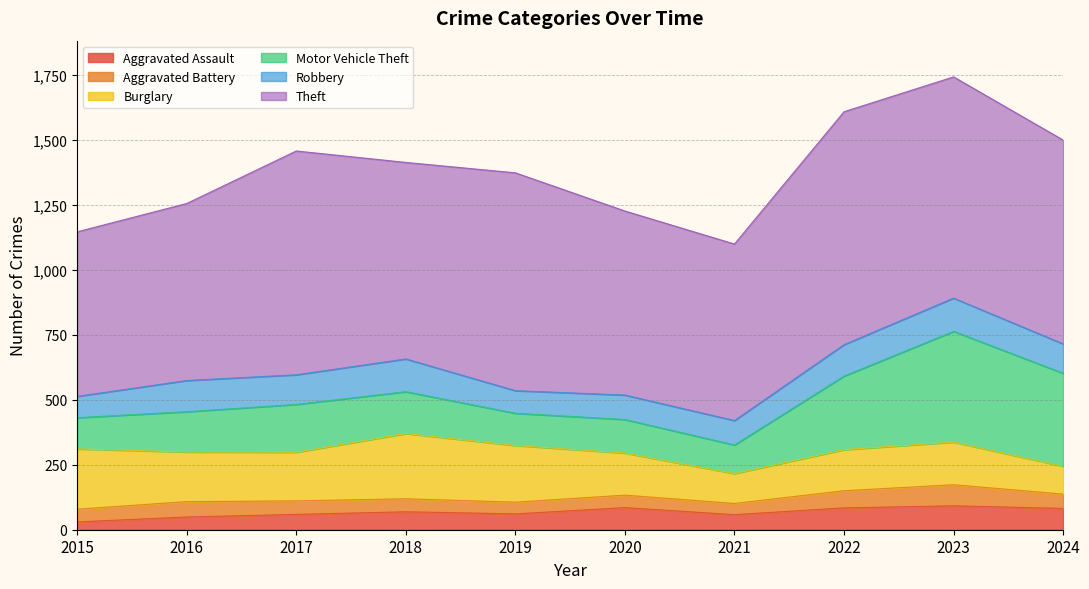

Which series has the largest total across all categories?

Theft